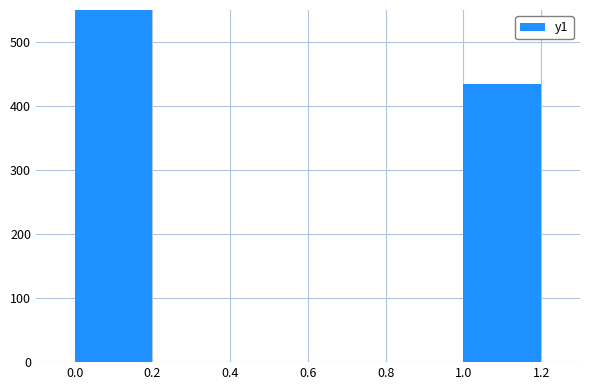

Are the bars horizontal?

No